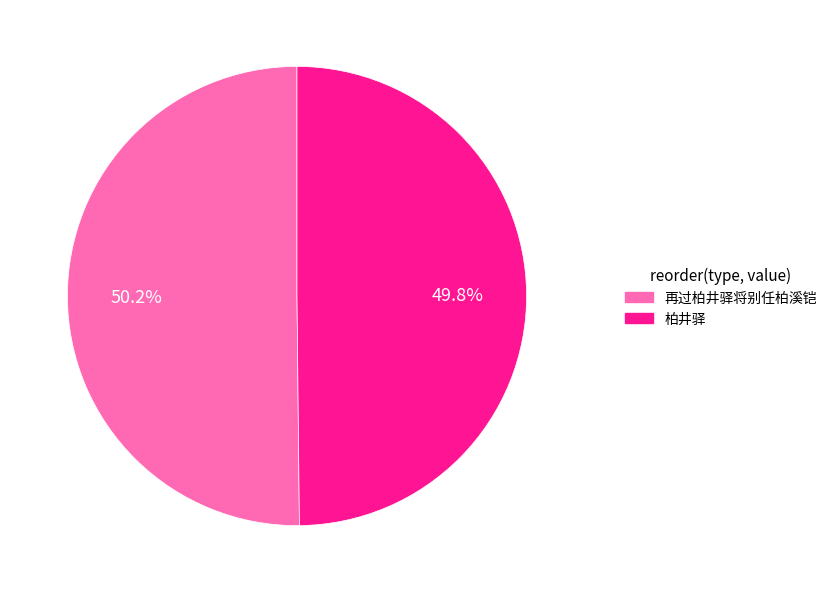

True or false: 柏井驿 accounts for 50% of the total.

True